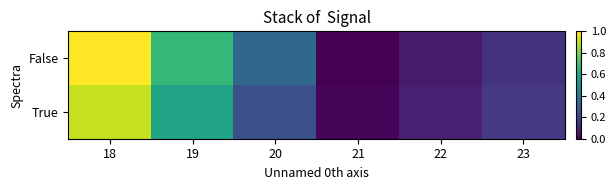

Which series has the largest total across all categories?

False